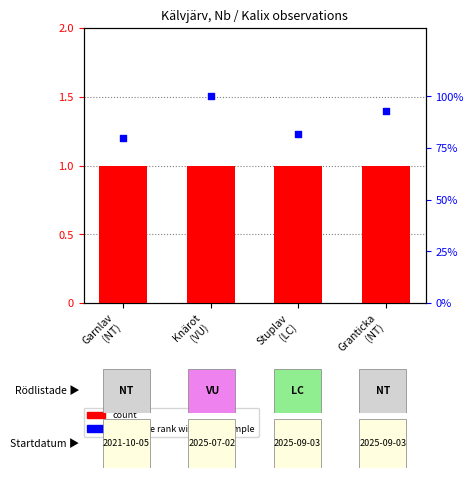

At which category is the sum across all series the highest?

Knärot
(VU)